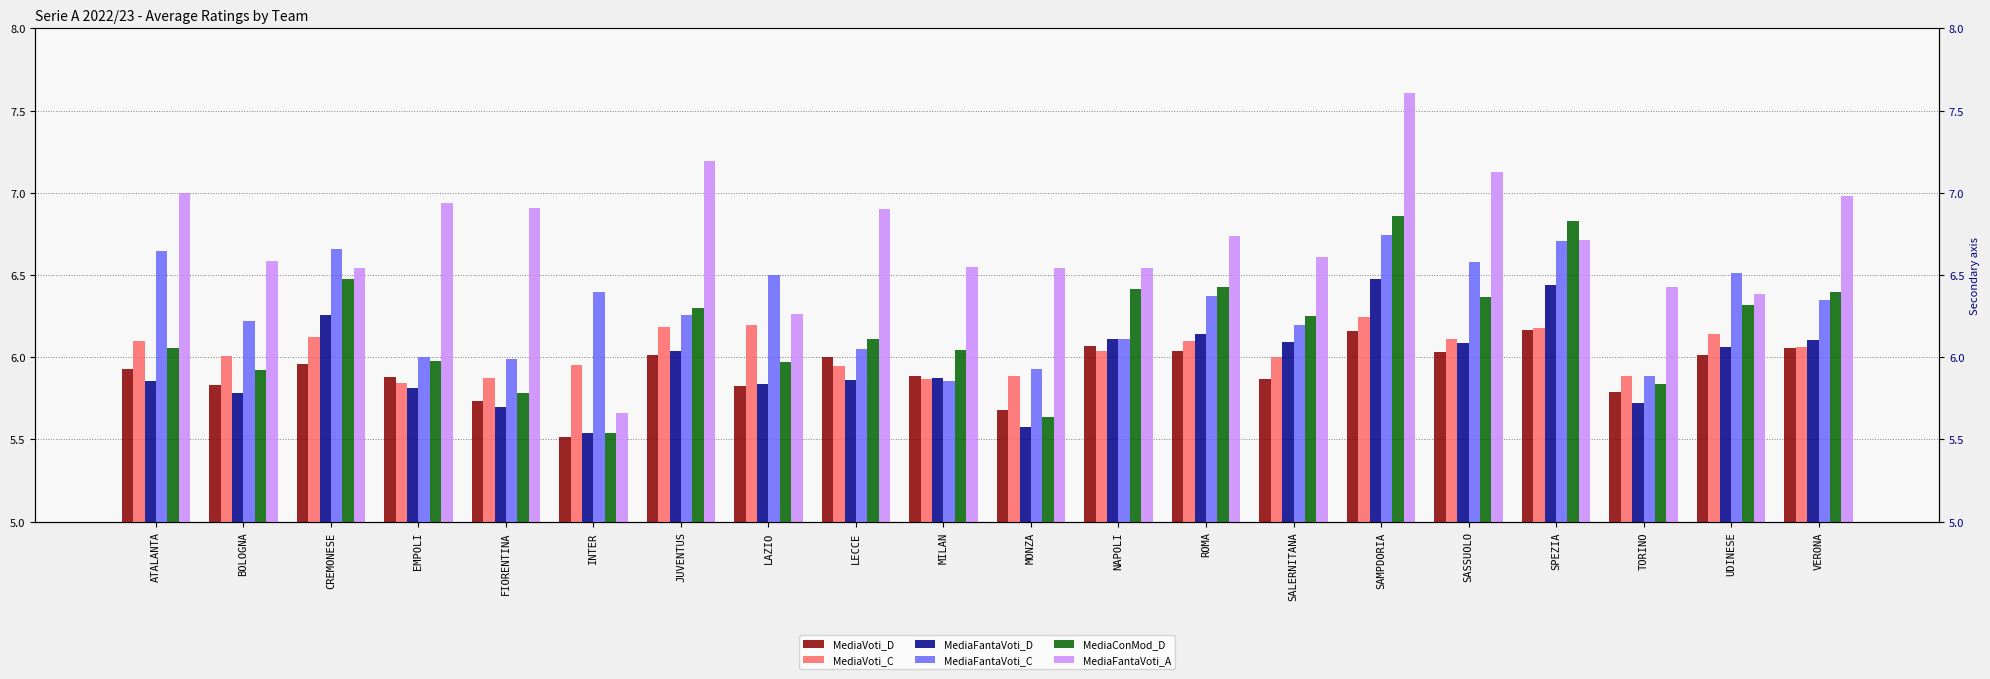

Reading left to right, extract all data points from this chart.

MediaVoti_D: 5.9	5.8	6.0	5.9	5.7	5.5	6.0	5.8	6.0	5.9	5.7	6.1	6.0	5.9	6.2	6.0	6.2	5.8	6.0	6.1
MediaVoti_C: 6.1	6.0	6.1	5.8	5.9	6.0	6.2	6.2	5.9	5.9	5.9	6.0	6.1	6.0	6.2	6.1	6.2	5.9	6.1	6.1
MediaFantaVoti_D: 5.9	5.8	6.3	5.8	5.7	5.5	6.0	5.8	5.9	5.9	5.6	6.1	6.1	6.1	6.5	6.1	6.4	5.7	6.1	6.1
MediaFantaVoti_C: 6.6	6.2	6.7	6.0	6.0	6.4	6.3	6.5	6.1	5.9	5.9	6.1	6.4	6.2	6.7	6.6	6.7	5.9	6.5	6.3
MediaConMod_D: 6.1	5.9	6.5	6.0	5.8	5.5	6.3	6.0	6.1	6.0	5.6	6.4	6.4	6.3	6.9	6.4	6.8	5.8	6.3	6.4
MediaFantaVoti_A: 7.0	6.6	6.5	6.9	6.9	5.7	7.2	6.3	6.9	6.5	6.5	6.5	6.7	6.6	7.6	7.1	6.7	6.4	6.4	7.0